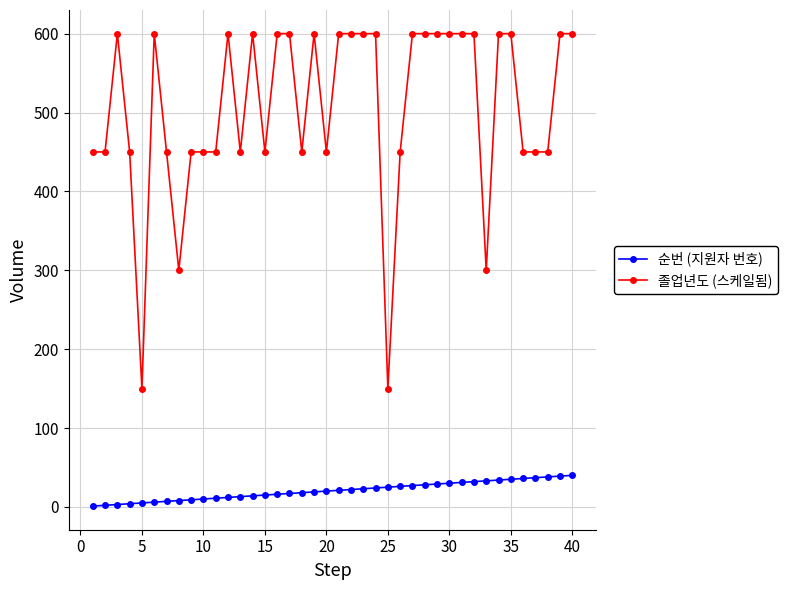

Which series has the largest total across all categories?

졸업년도 (스케일됨)